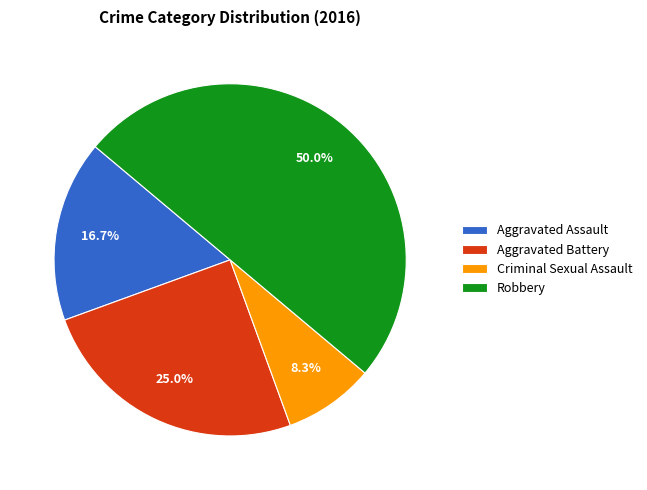

True or false: Robbery accounts for 36% of the total.

False